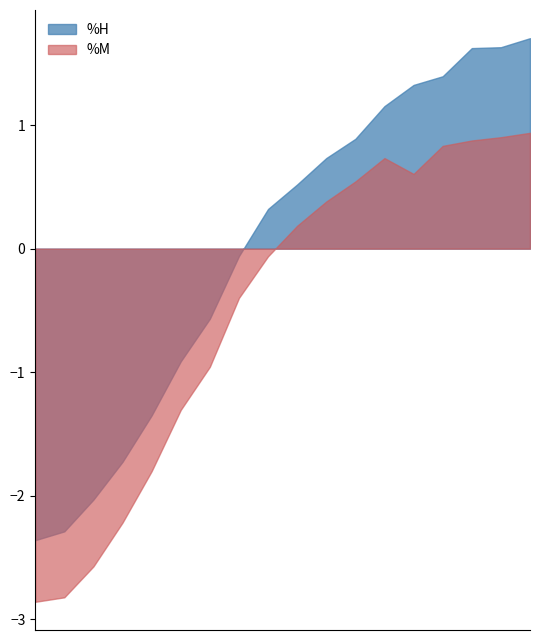

Which series has the largest total across all categories?

%H